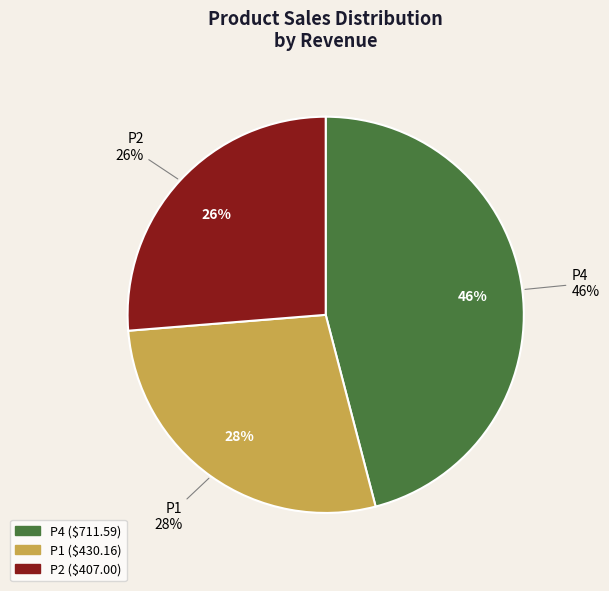

True or false: P2 accounts for 26% of the total.

True